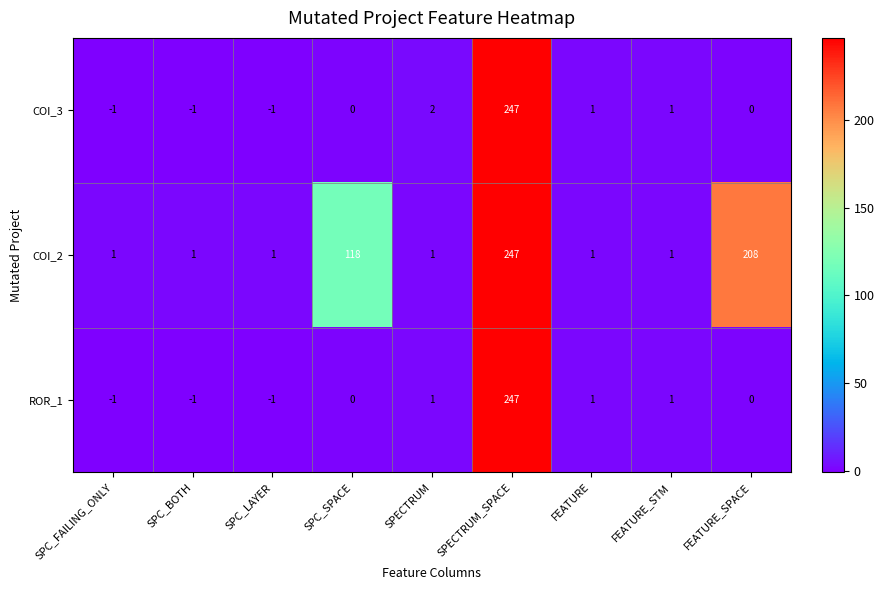

Which series has the largest total across all categories?

COI_2